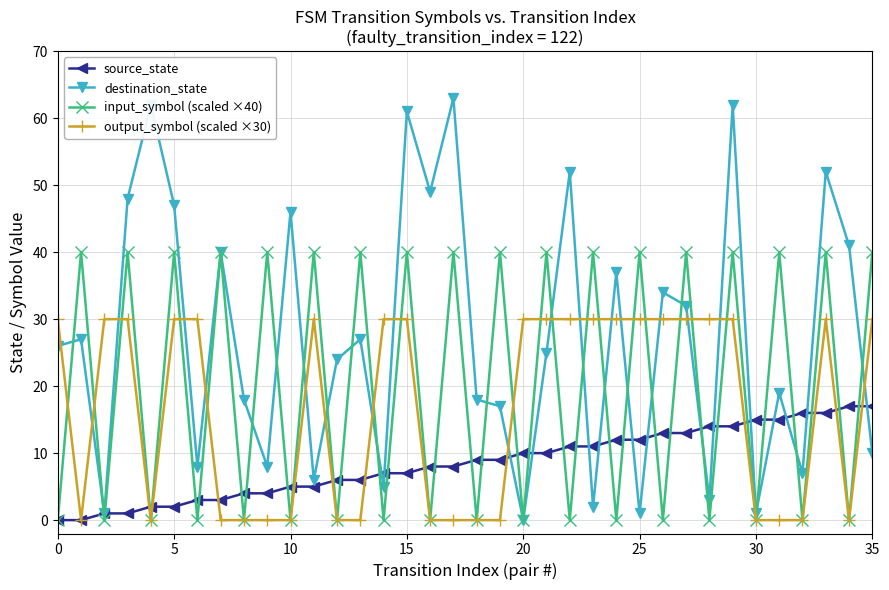

Which series has the widest spread of values?

destination_state